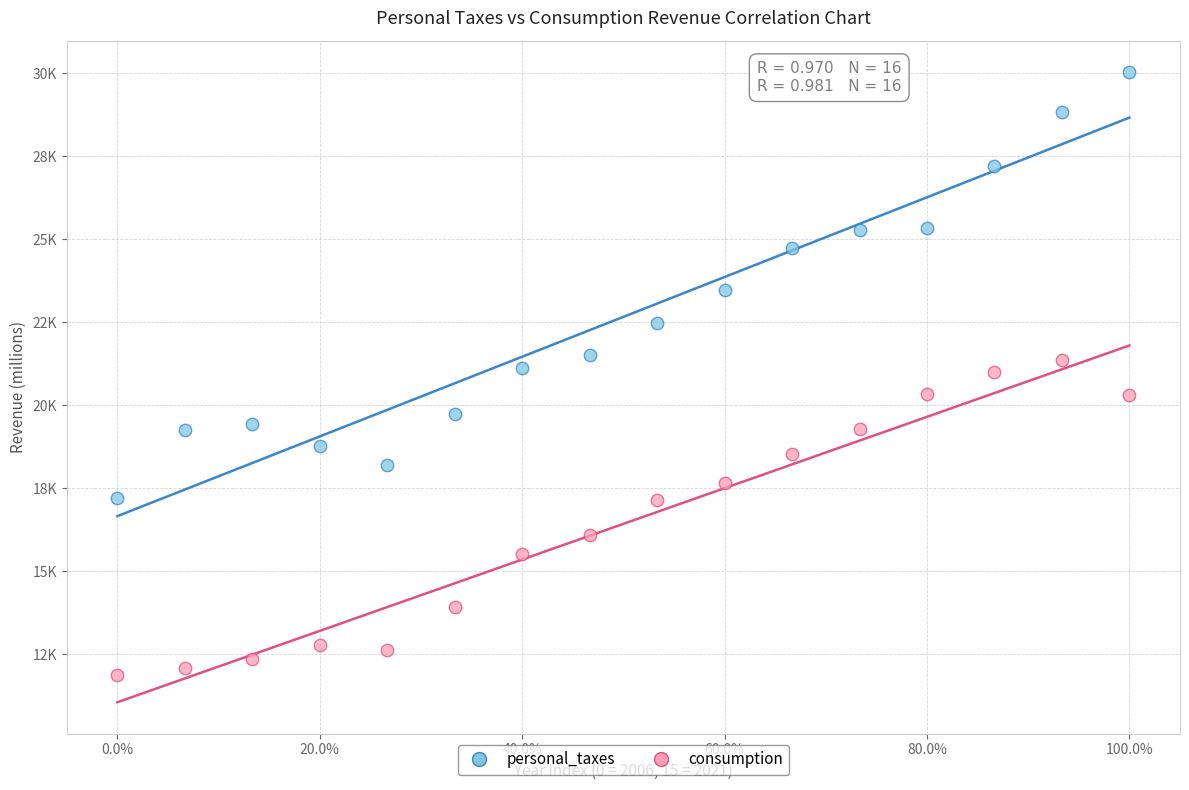

Which series contains the lowest Y value?

consumption